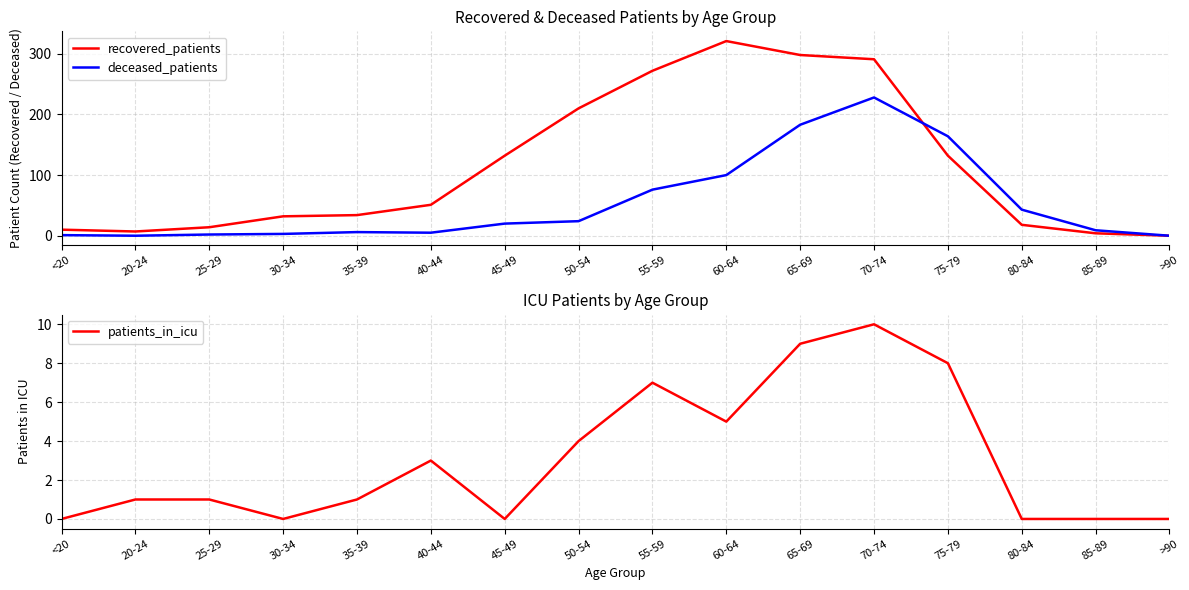

What is the spread (max minus min) of values at 85-89?

9